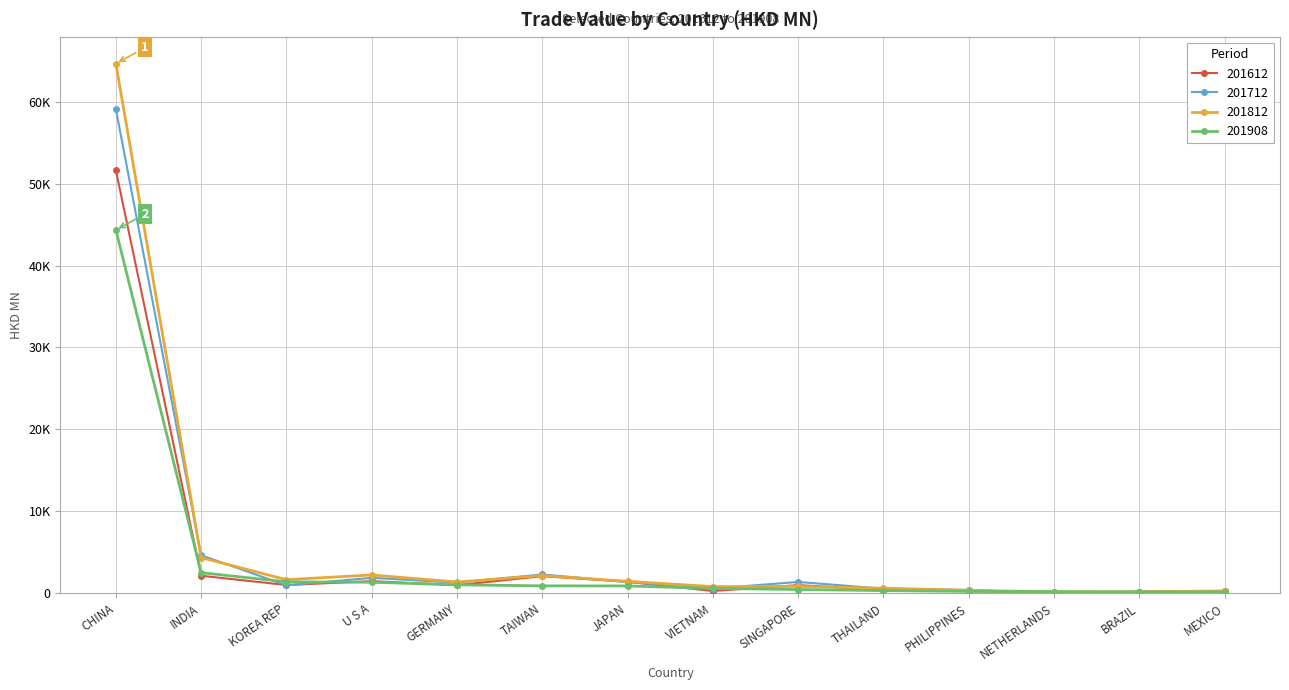

What are all the series names shown in the legend?

201612, 201712, 201812, 201908